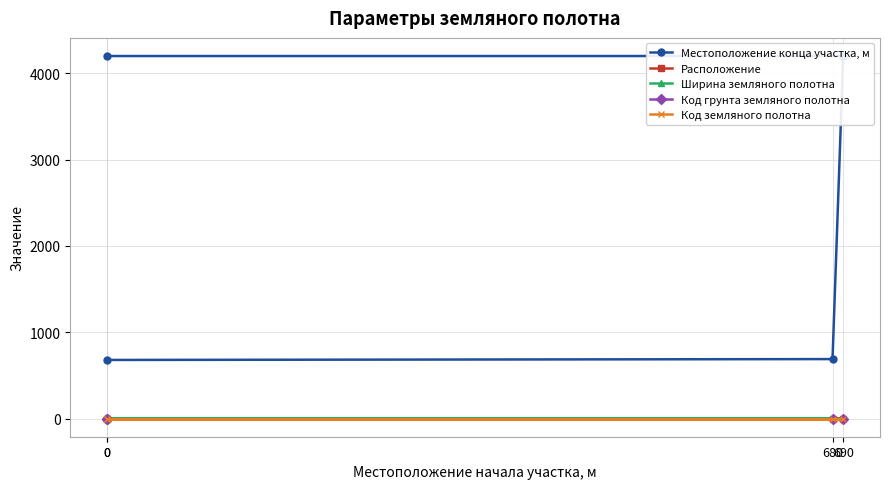

At which category does the chart reach its peak across all series?

690